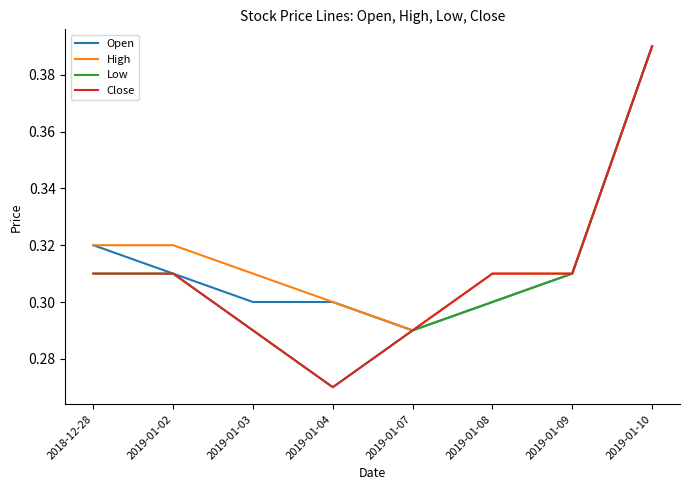

What position from the left is 2019-01-08?

6